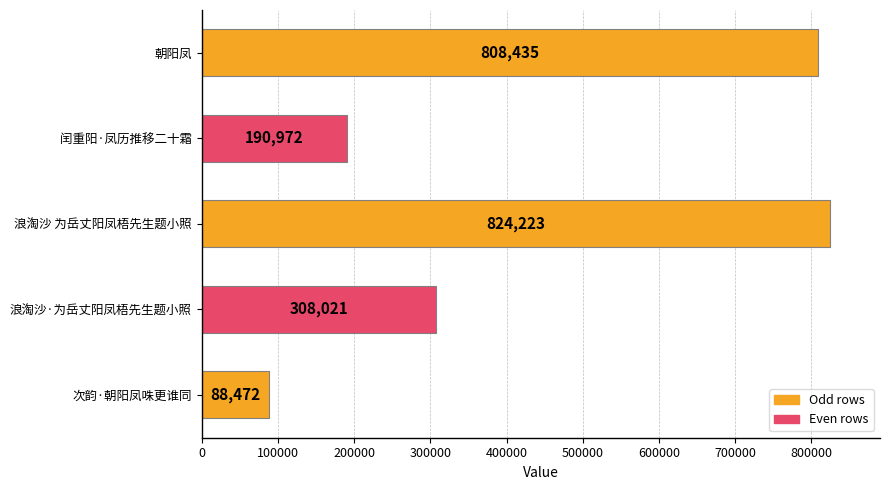

The value at 闰重阳·凤历推移二十霜 is 278377. True or false?

False